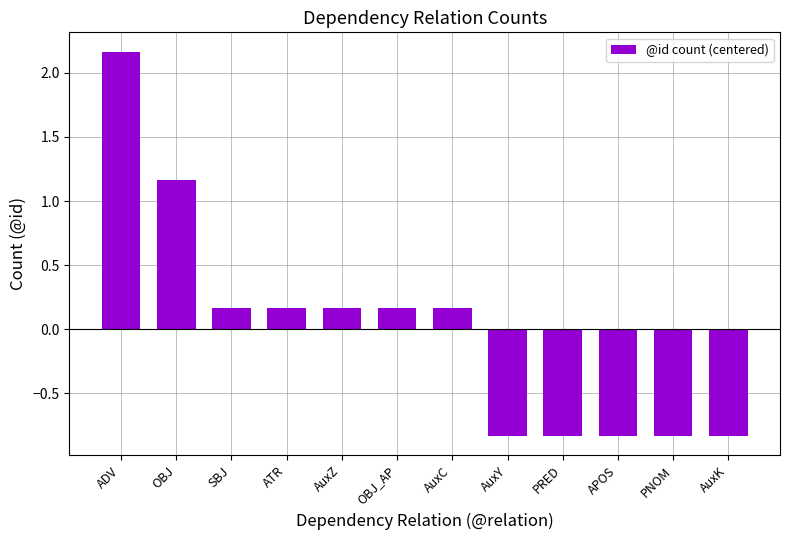

True or false: the data shows -0.3 at PNOM.

False